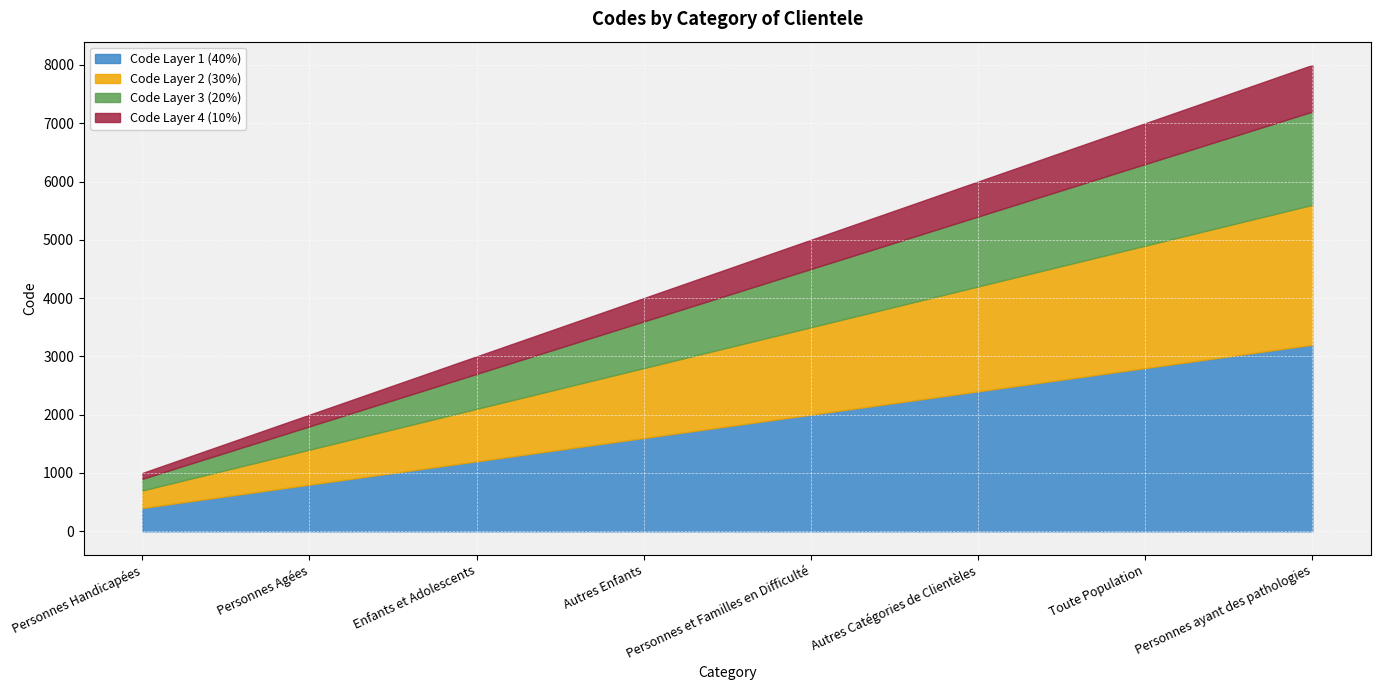

Rank the categories by value from highest to lowest.

Personnes ayant des pathologies, Toute Population, Autres Catégories de Clientèles, Personnes et Familles en Difficulté, Autres Enfants, Enfants et Adolescents, Personnes Agées, Personnes Handicapées